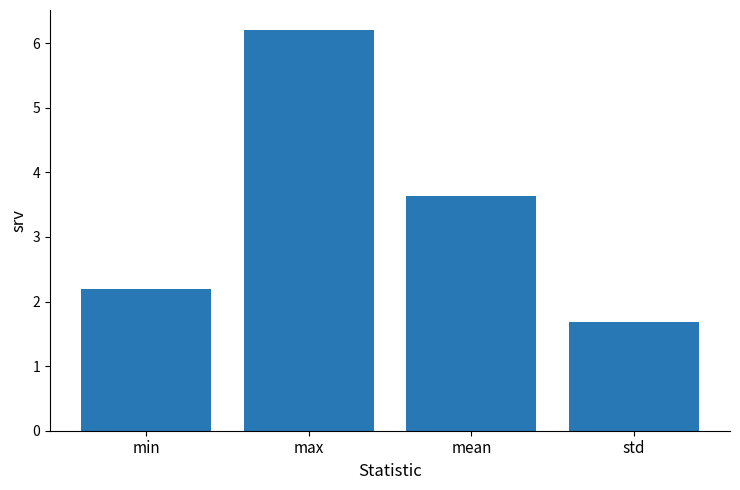

What is the average value?

3.4